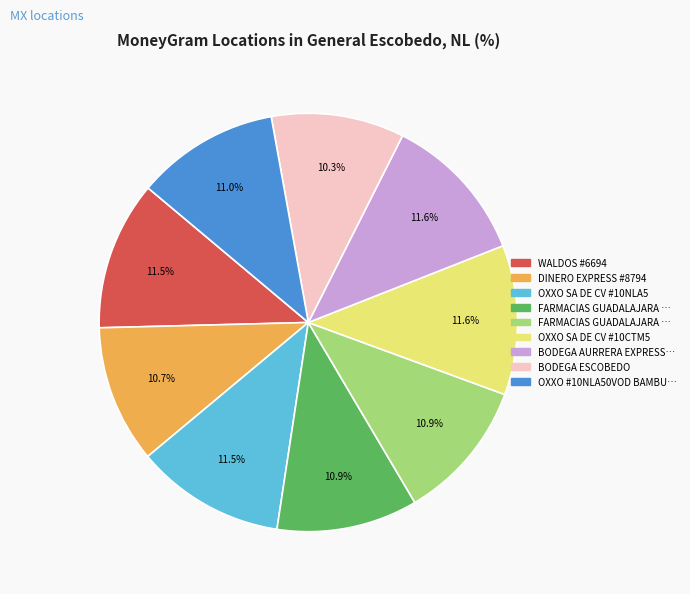

To the nearest percent, what is the difference between the largest and smallest slice percentages?

1%